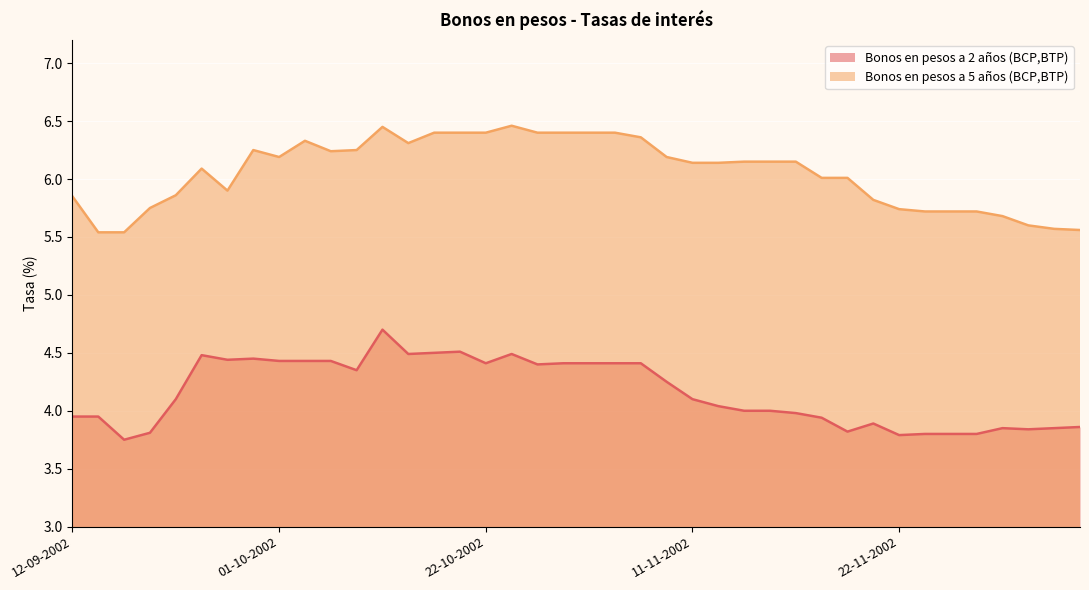

Reading right to left, extract all data points from this chart.

Bonos en pesos a 2 años (BCP,BTP): 03-12-2002=3.9	02-12-2002=3.9	29-11-2002=3.8	28-11-2002=3.9	27-11-2002=3.8	26-11-2002=3.8	25-11-2002=3.8	22-11-2002=3.8	21-11-2002=3.9	20-11-2002=3.8	18-11-2002=3.9	15-11-2002=4.0	14-11-2002=4.0	13-11-2002=4.0	12-11-2002=4.0	11-11-2002=4.1	08-11-2002=4.2	07-11-2002=4.4	06-11-2002=4.4	30-10-2002=4.4	29-10-2002=4.4	28-10-2002=4.4	24-10-2002=4.5	22-10-2002=4.4	16-10-2002=4.5	14-10-2002=4.5	11-10-2002=4.5	10-10-2002=4.7	09-10-2002=4.3	04-10-2002=4.4	03-10-2002=4.4	01-10-2002=4.4	30-09-2002=4.5	27-09-2002=4.4	26-09-2002=4.5	24-09-2002=4.1	23-09-2002=3.8	16-09-2002=3.8	13-09-2002=4.0	12-09-2002=4.0
Bonos en pesos a 5 años (BCP,BTP): 03-12-2002=5.6	02-12-2002=5.6	29-11-2002=5.6	28-11-2002=5.7	27-11-2002=5.7	26-11-2002=5.7	25-11-2002=5.7	22-11-2002=5.7	21-11-2002=5.8	20-11-2002=6.0	18-11-2002=6.0	15-11-2002=6.2	14-11-2002=6.2	13-11-2002=6.2	12-11-2002=6.1	11-11-2002=6.1	08-11-2002=6.2	07-11-2002=6.4	06-11-2002=6.4	30-10-2002=6.4	29-10-2002=6.4	28-10-2002=6.4	24-10-2002=6.5	22-10-2002=6.4	16-10-2002=6.4	14-10-2002=6.4	11-10-2002=6.3	10-10-2002=6.5	09-10-2002=6.2	04-10-2002=6.2	03-10-2002=6.3	01-10-2002=6.2	30-09-2002=6.2	27-09-2002=5.9	26-09-2002=6.1	24-09-2002=5.9	23-09-2002=5.8	16-09-2002=5.5	13-09-2002=5.5	12-09-2002=5.8